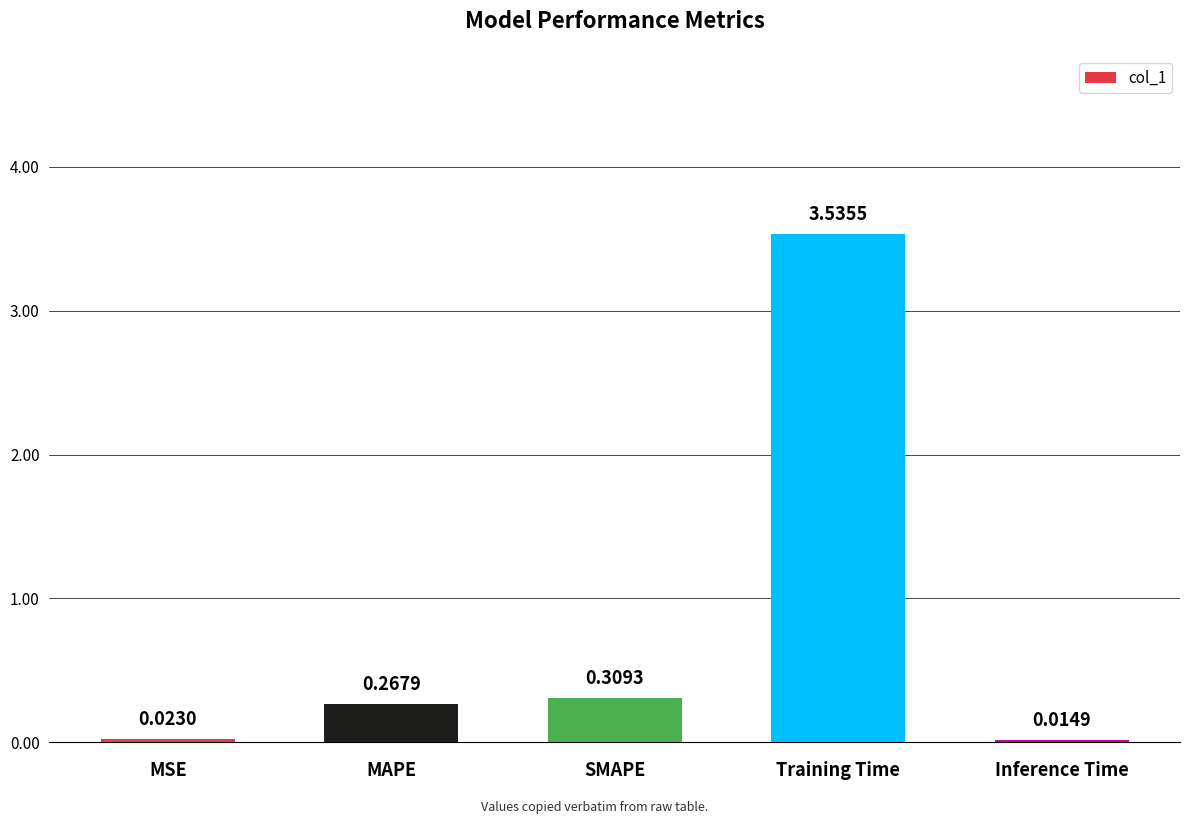

What is the label of the 2nd bar from the right?

Training Time